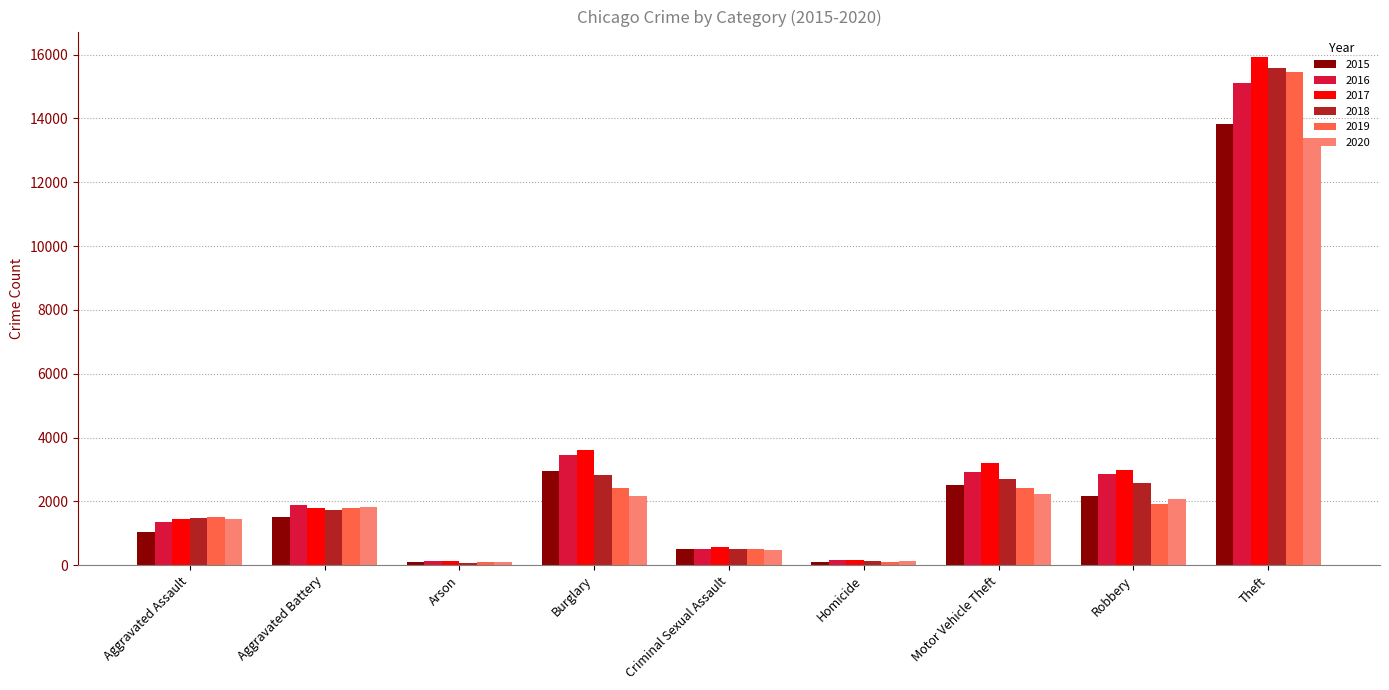

Which series changed the most between Criminal Sexual Assault and Motor Vehicle Theft?

2017